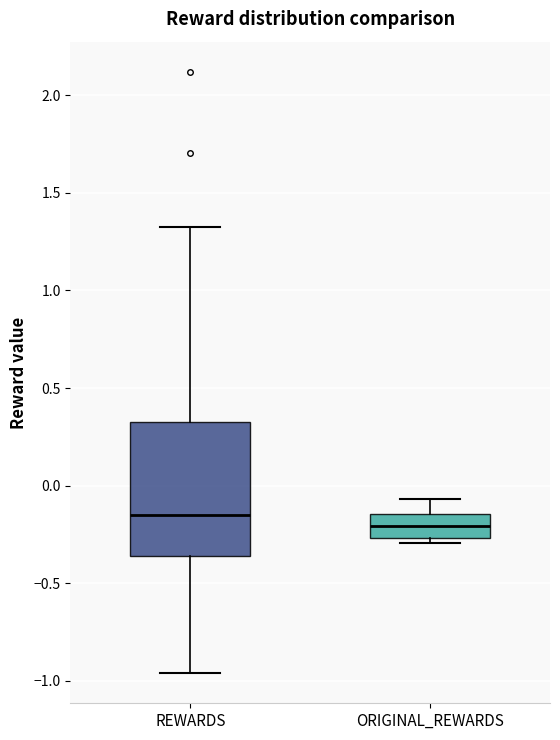

Where does the median line of the box for REWARDS sit on the y-axis? The values are not printed on the chart, so give them approximately, as read against the axis.

-0.15